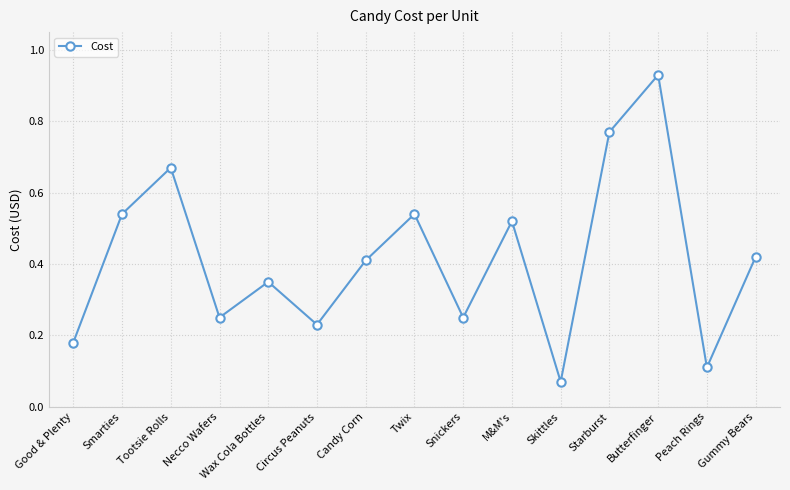

How many distinct data groups are displayed?

1